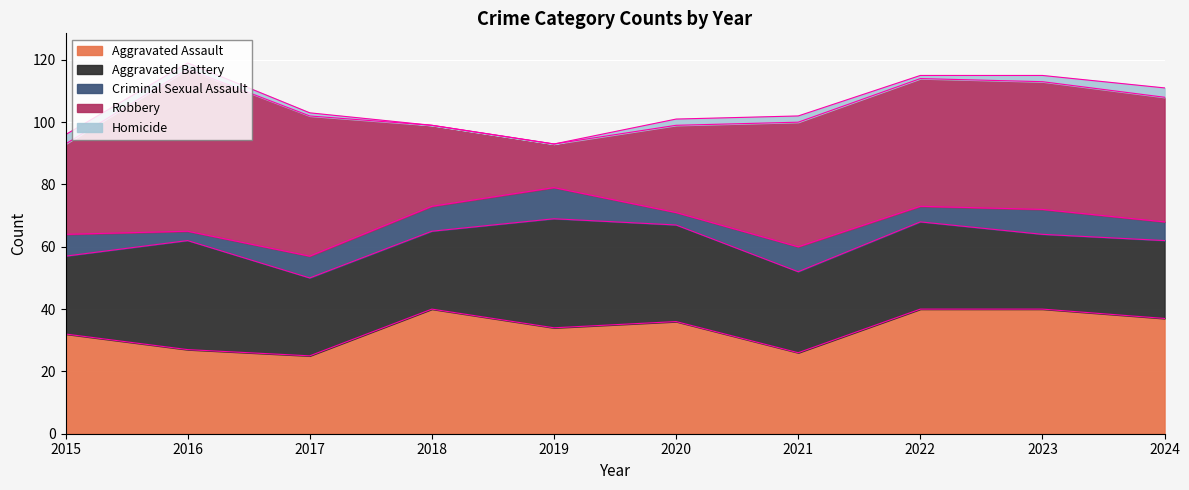

What is the value of the Robbery point at the 9th from the left?

41